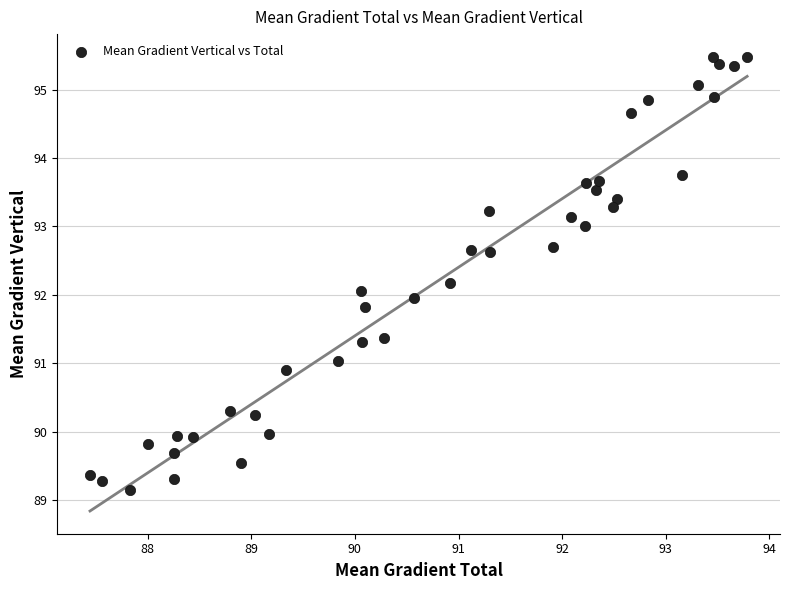

What is the range of Y values (max minus min)?

6.3